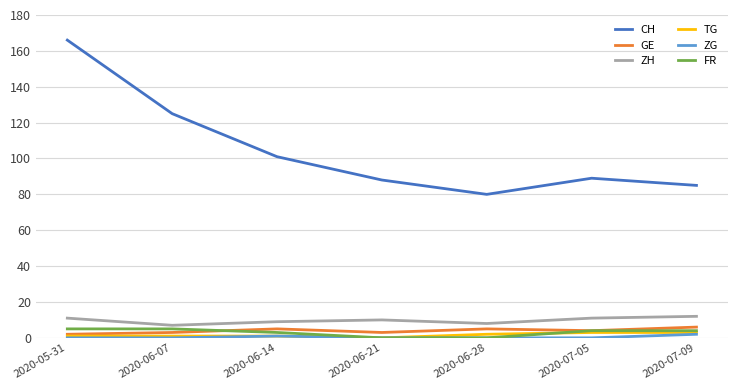

What position from the left is 2020-07-09?

7